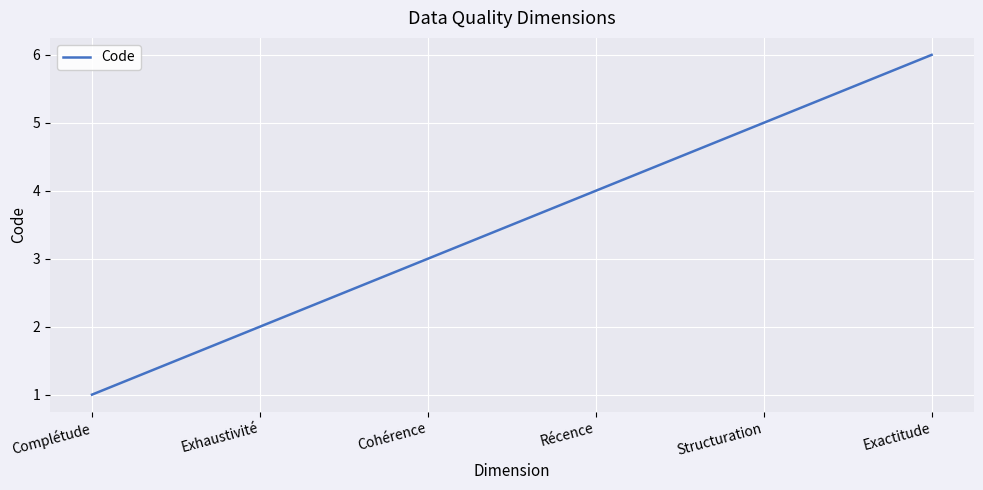

Read the value at Complétude.

1